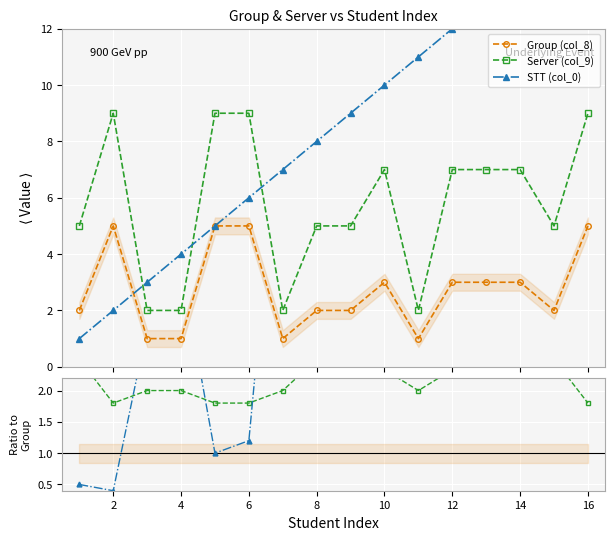

Which series has the widest spread of values?

STT (col_0)